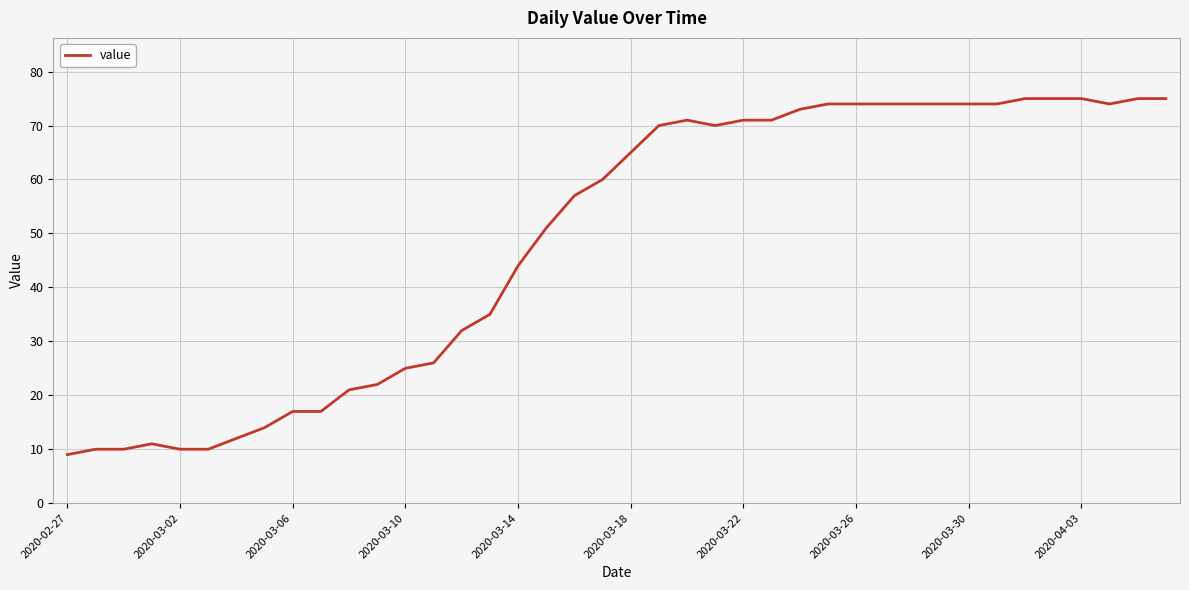

Does the chart have visible grid lines?

Yes